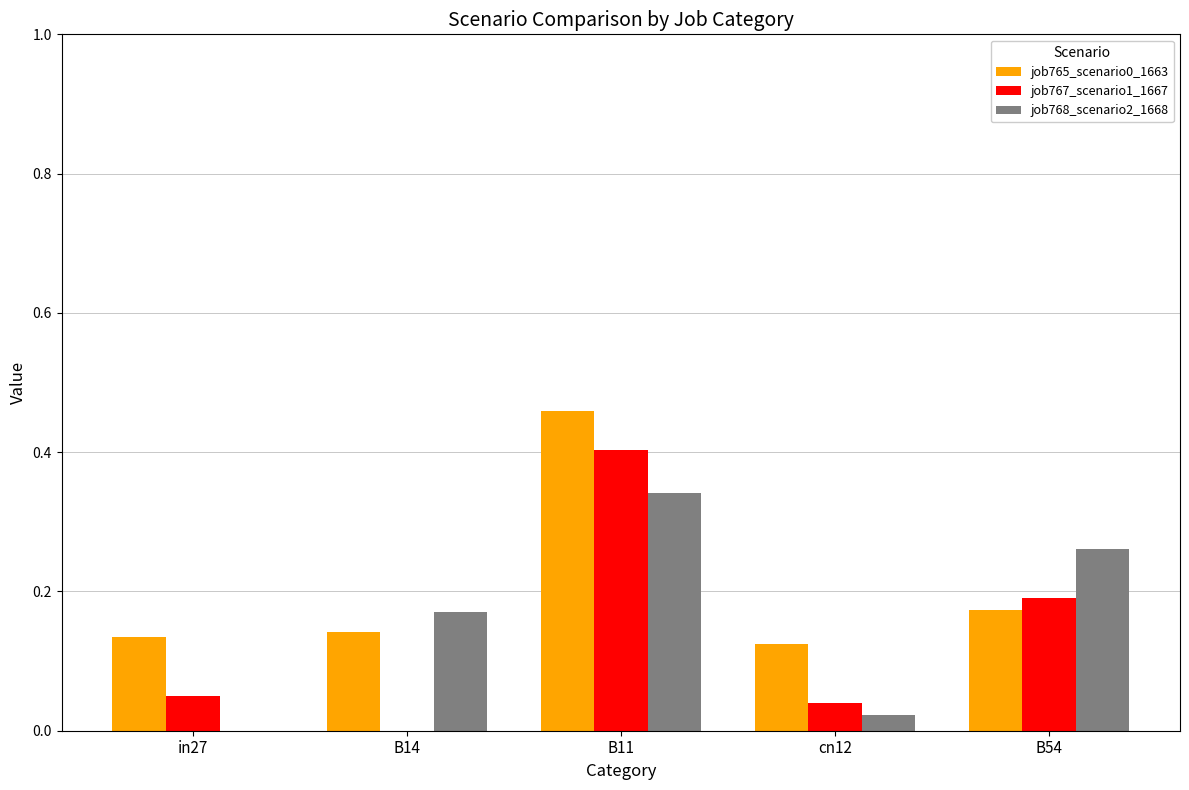

Which category has the highest value across all series?

B11